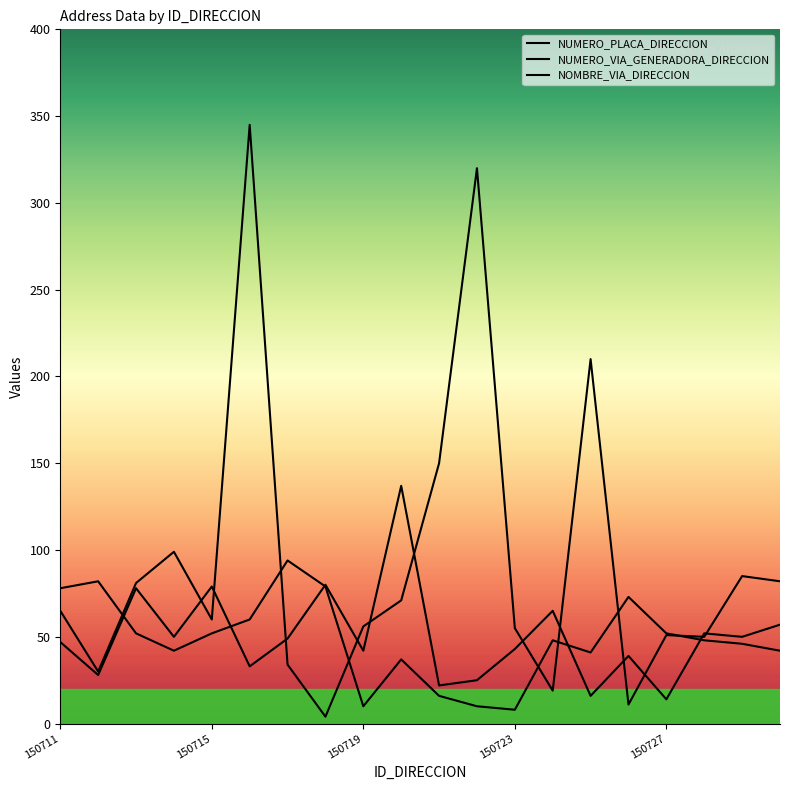

What is the difference between the NUMERO_PLACA_DIRECCION values at 150718 and 150712?

26